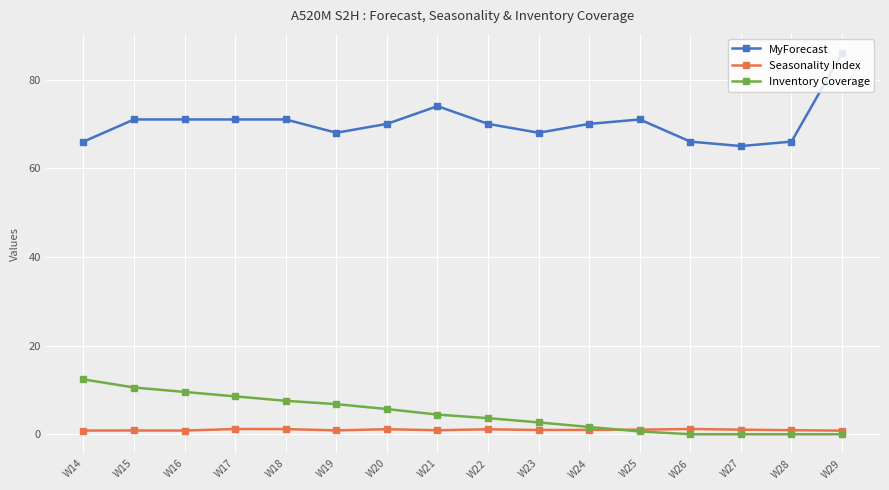

What is the difference between the maximum and second lowest values in the Seasonality Index series?

0.4